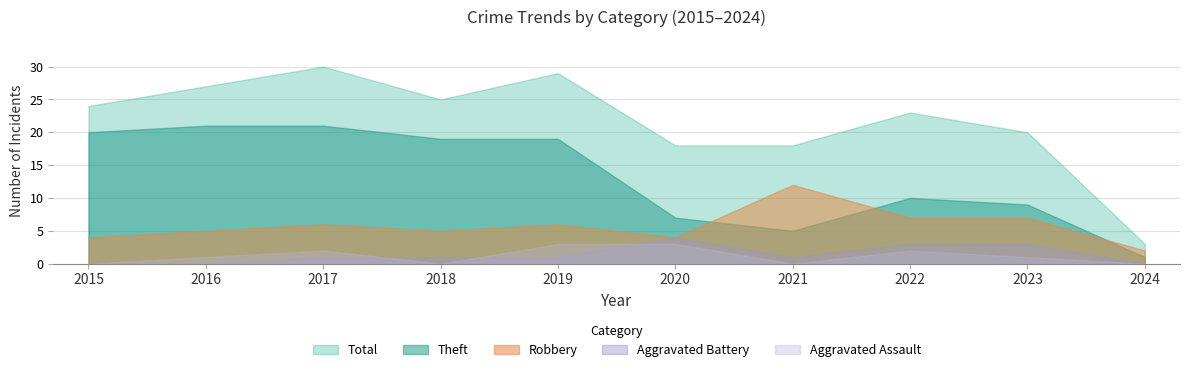

At which category is the sum across all series the highest?

2017